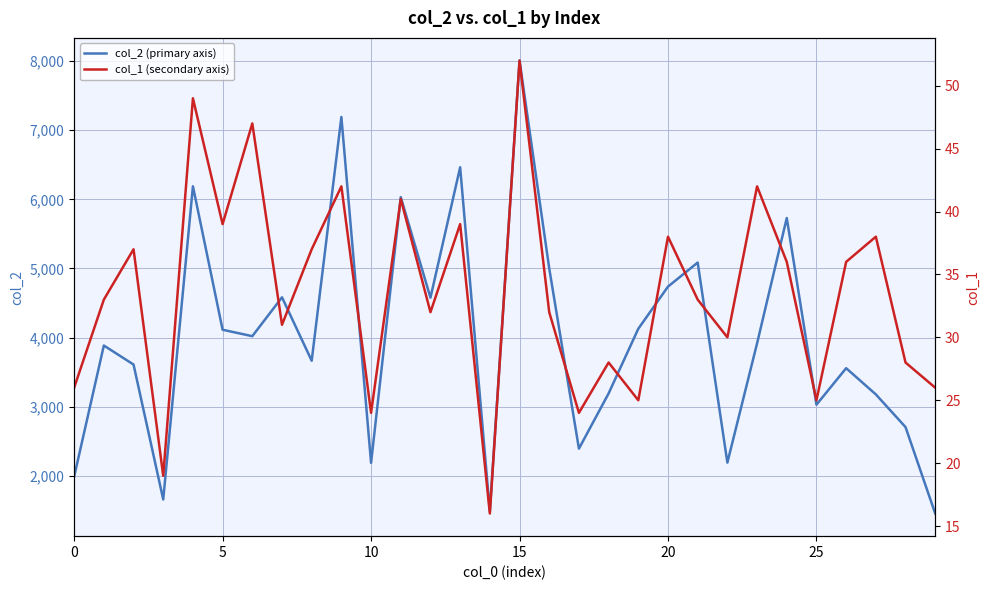

Read the col_2 (primary axis) value at 20.

4738